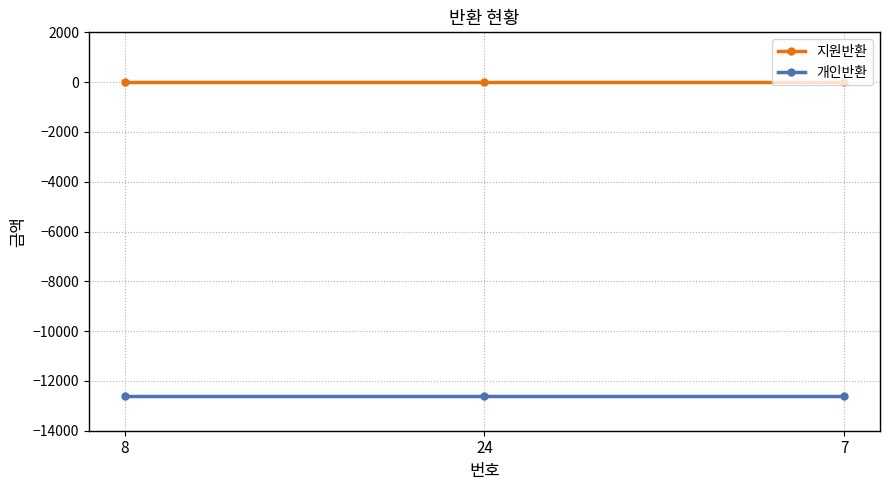

The value of 개인반환 at 7 is -12610. True or false?

True